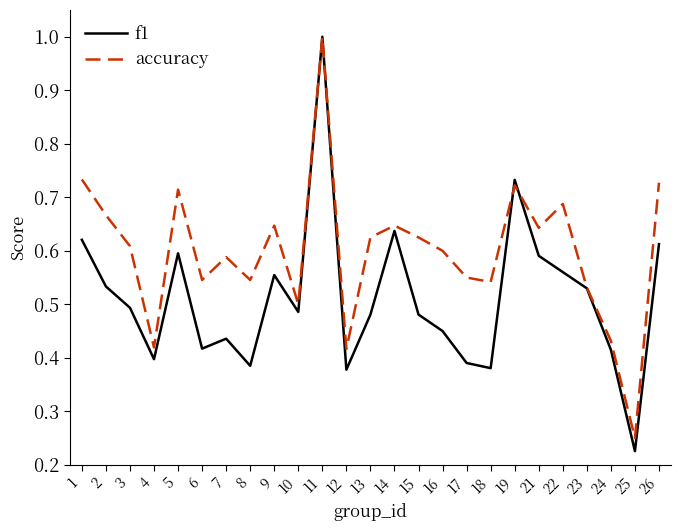

Which category has the highest value across all series?

11